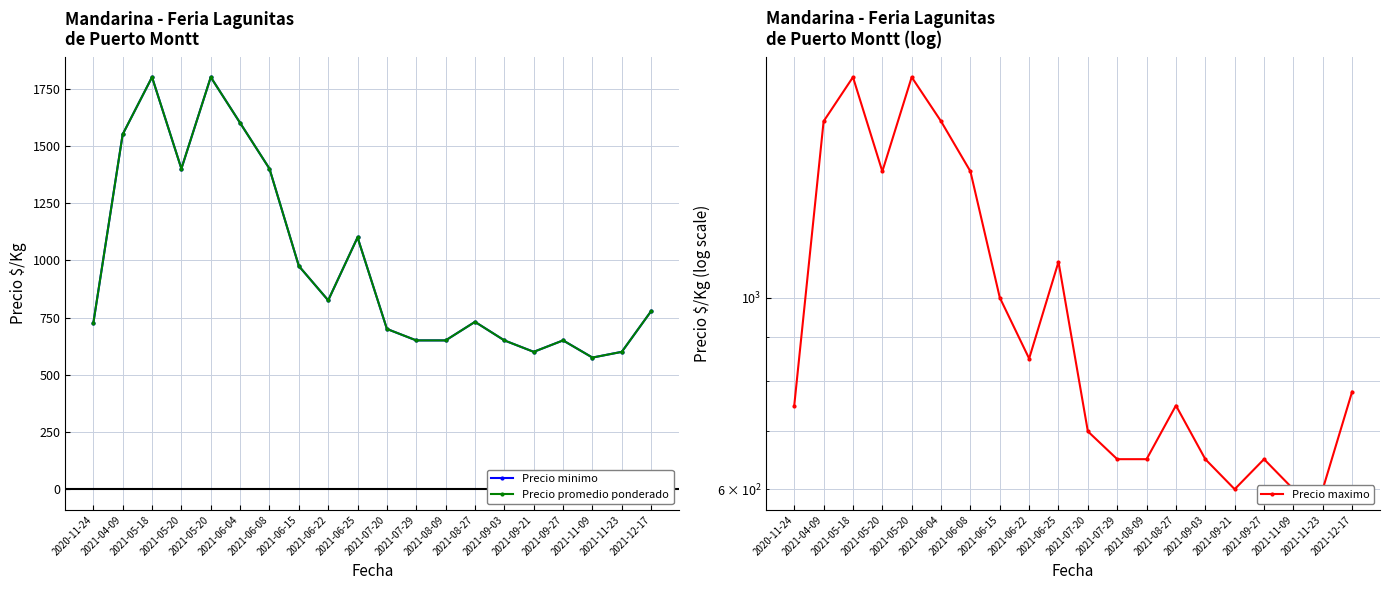

Does the chart have visible grid lines?

Yes